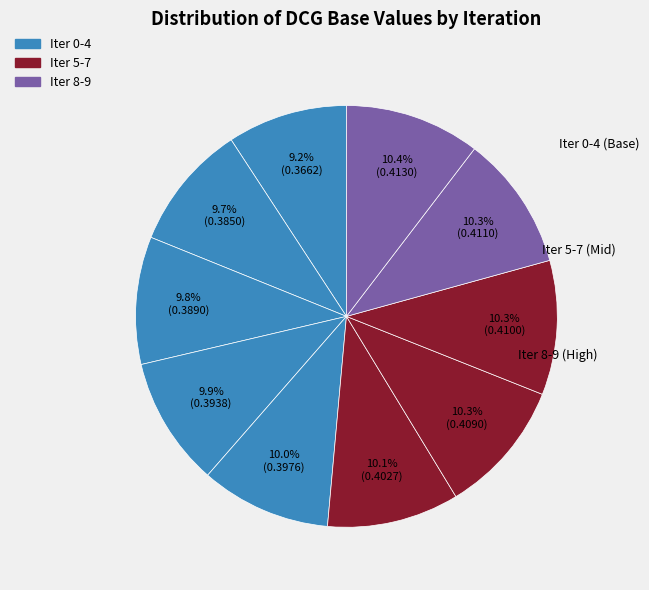

Count the number of slices in the pie.

10